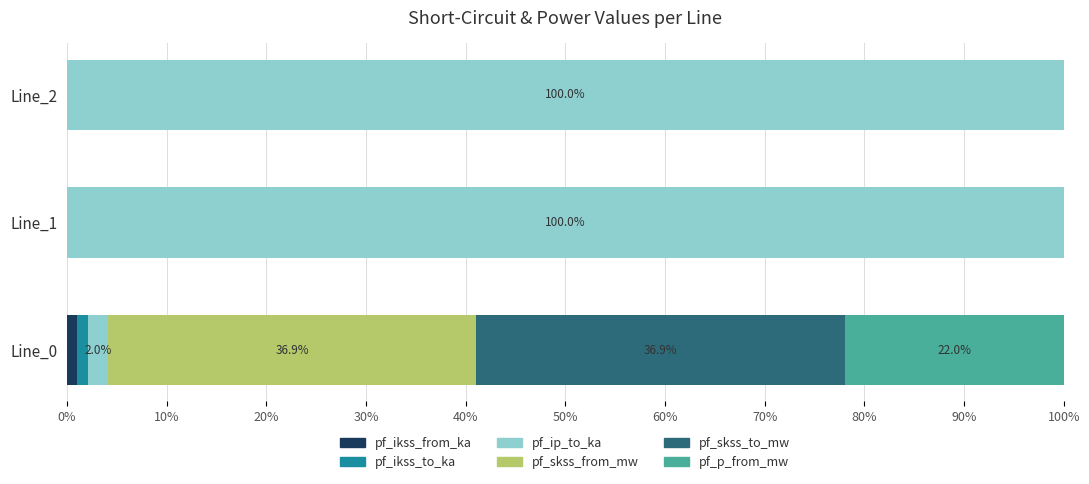

What is the total value across all series at Line_1?

100.0